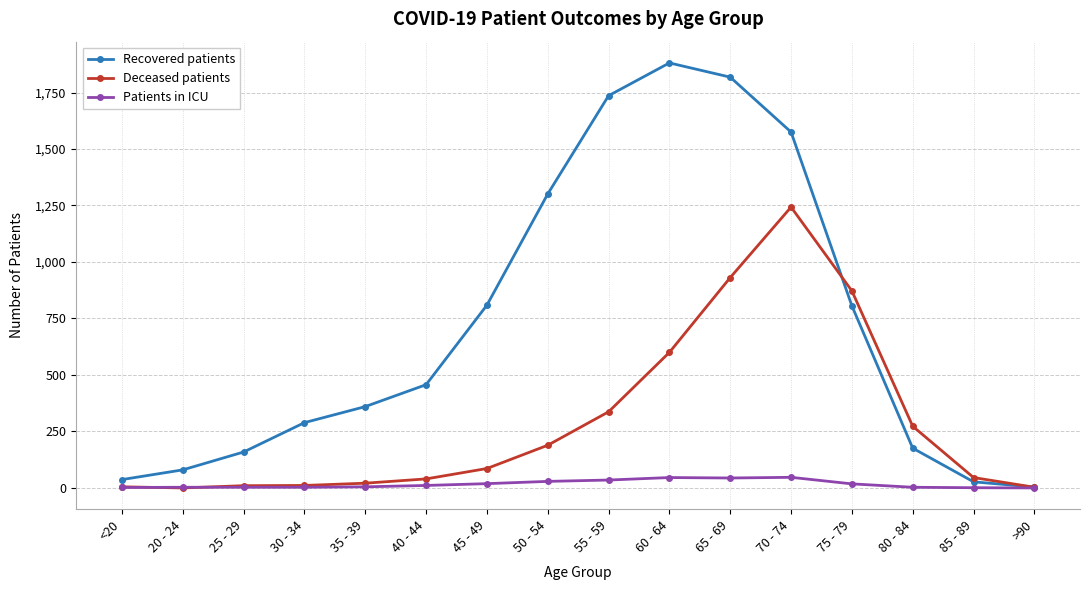

Count the number of data series in this chart.

3